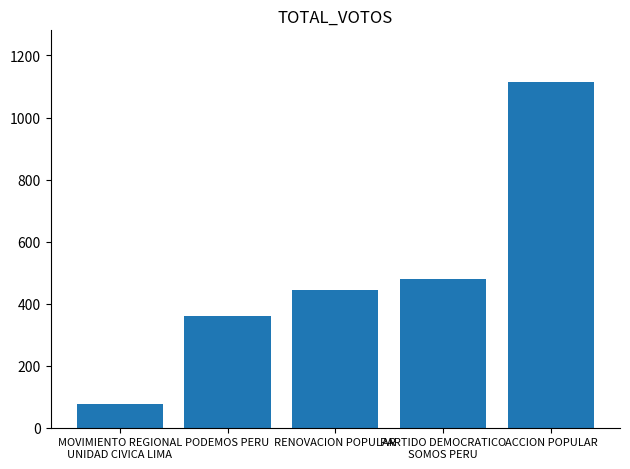

What is the label of the 1st bar from the left?

MOVIMIENTO REGIONAL
UNIDAD CIVICA LIMA